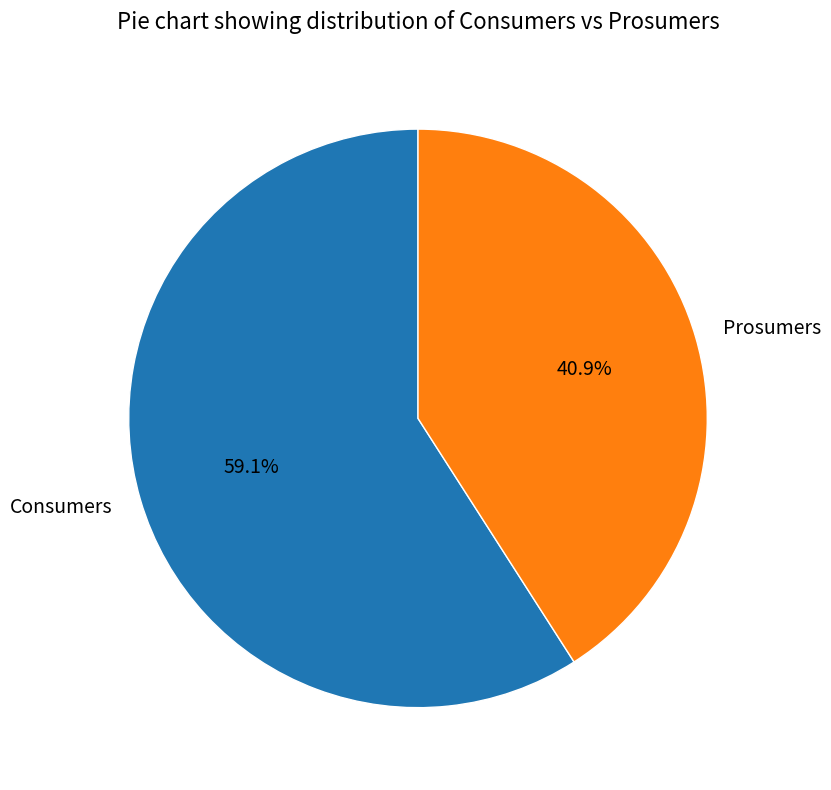

Is it true that Prosumers is 50% of the pie?

False